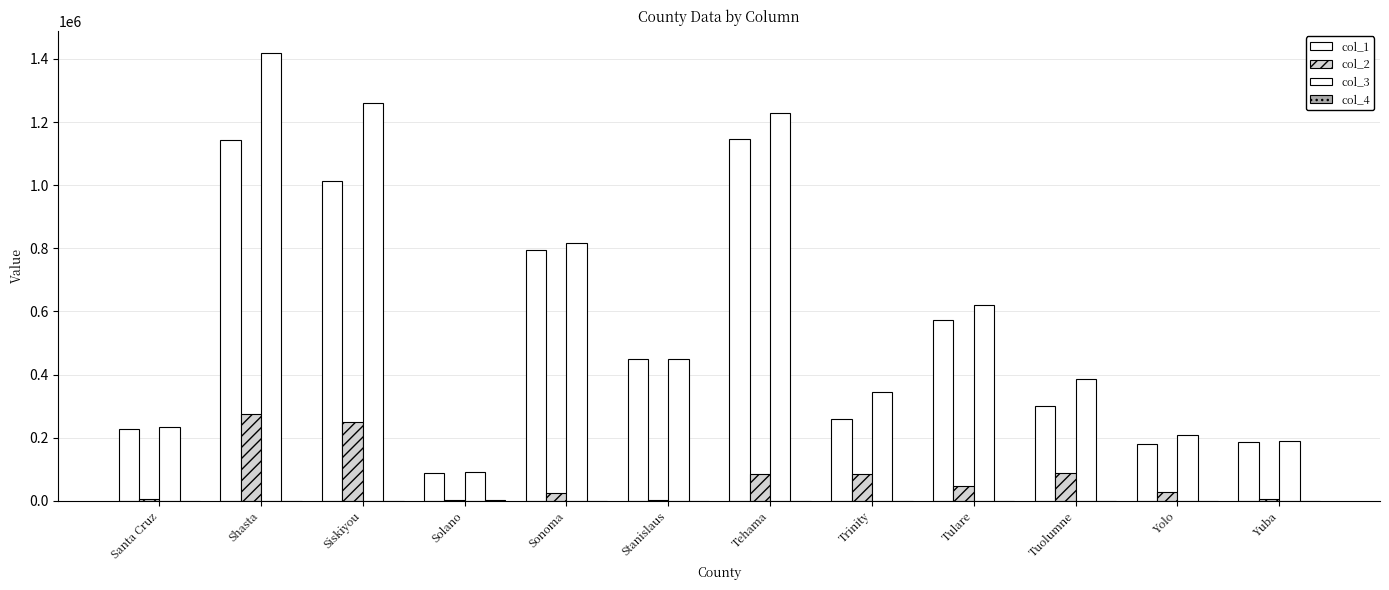

Count the number of data series in this chart.

4